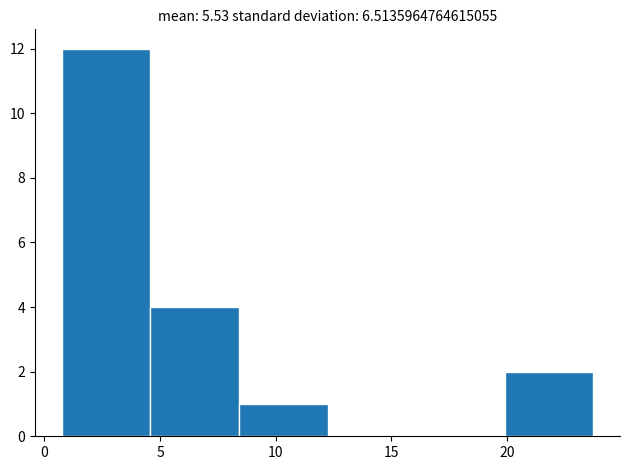

Reading left to right, transcribe this chart: for each bar, give the range it covers on the x-axis and its height. Neither the bar edges nor the heights are printed on the chart, so give them approximately, as read against the axes.

1.0 to 4.5: 12
4.5 to 8.5: 4
8.5 to 12.5: 1
12.5 to 16.0: 0
16.0 to 20.0: 0
20.0 to 24.0: 2